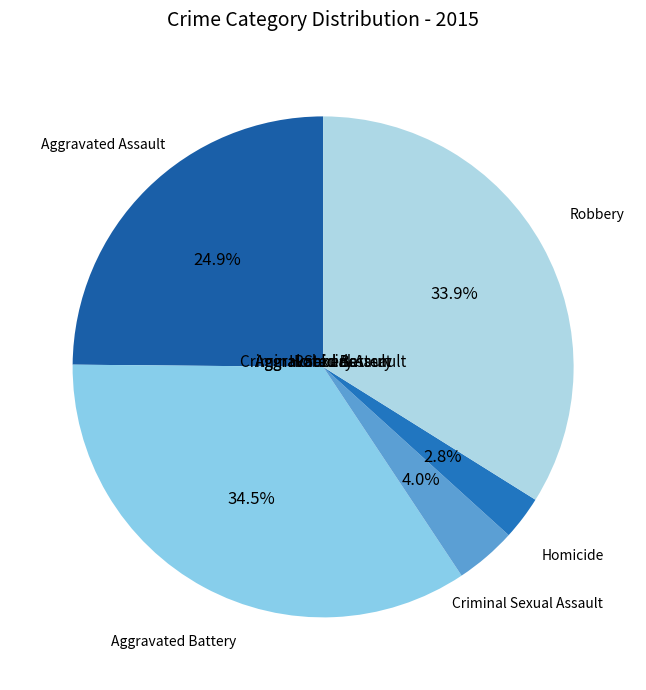

Between Homicide and Aggravated Battery, which is larger?

Aggravated Battery